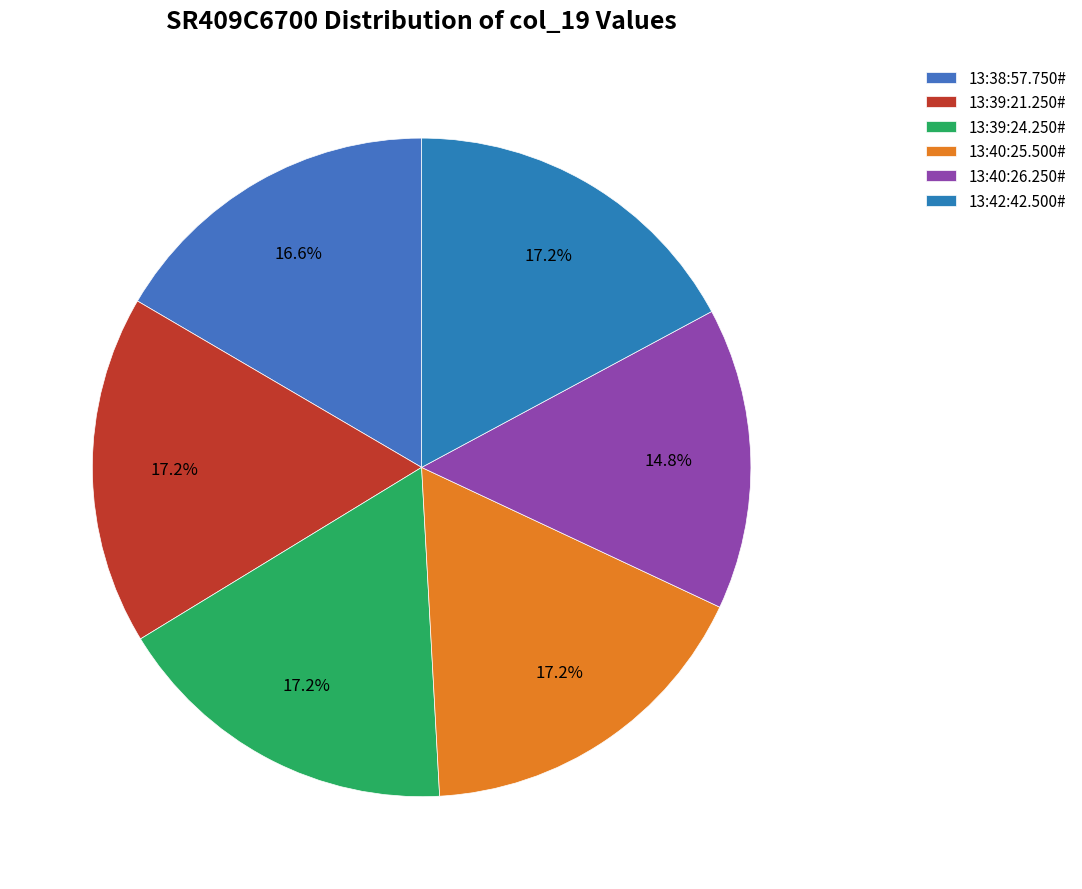

Does 13:40:26.250# account for over 50% of the chart?

No